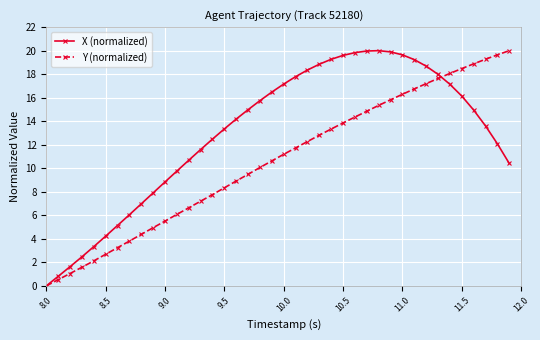

How many values in the X (normalized) series exceed 14?

21